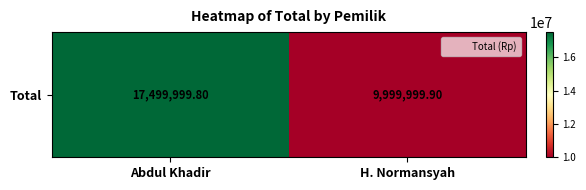

What is the change in value from Abdul Khadir to H. Normansyah?

-7499999.9